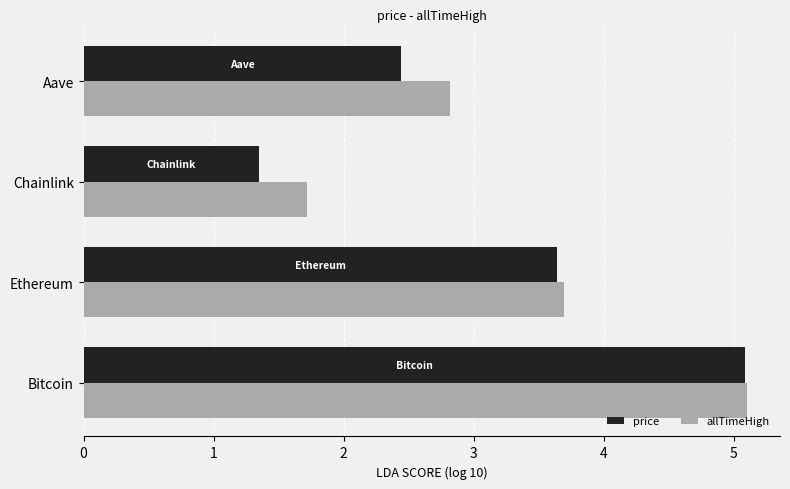

What are all the series names shown in the legend?

price, allTimeHigh